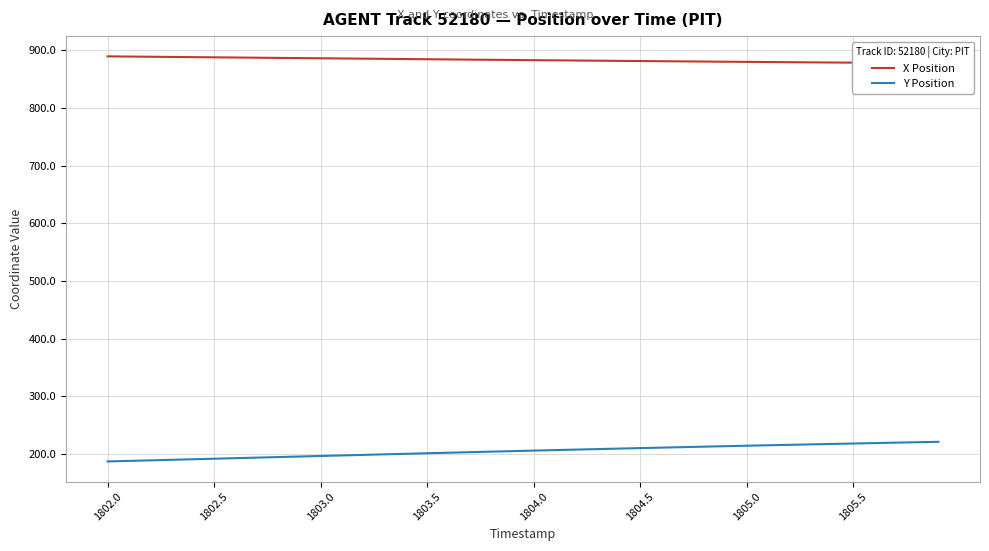

What is the difference between the second highest and minimum values in the X Position series?

11.6